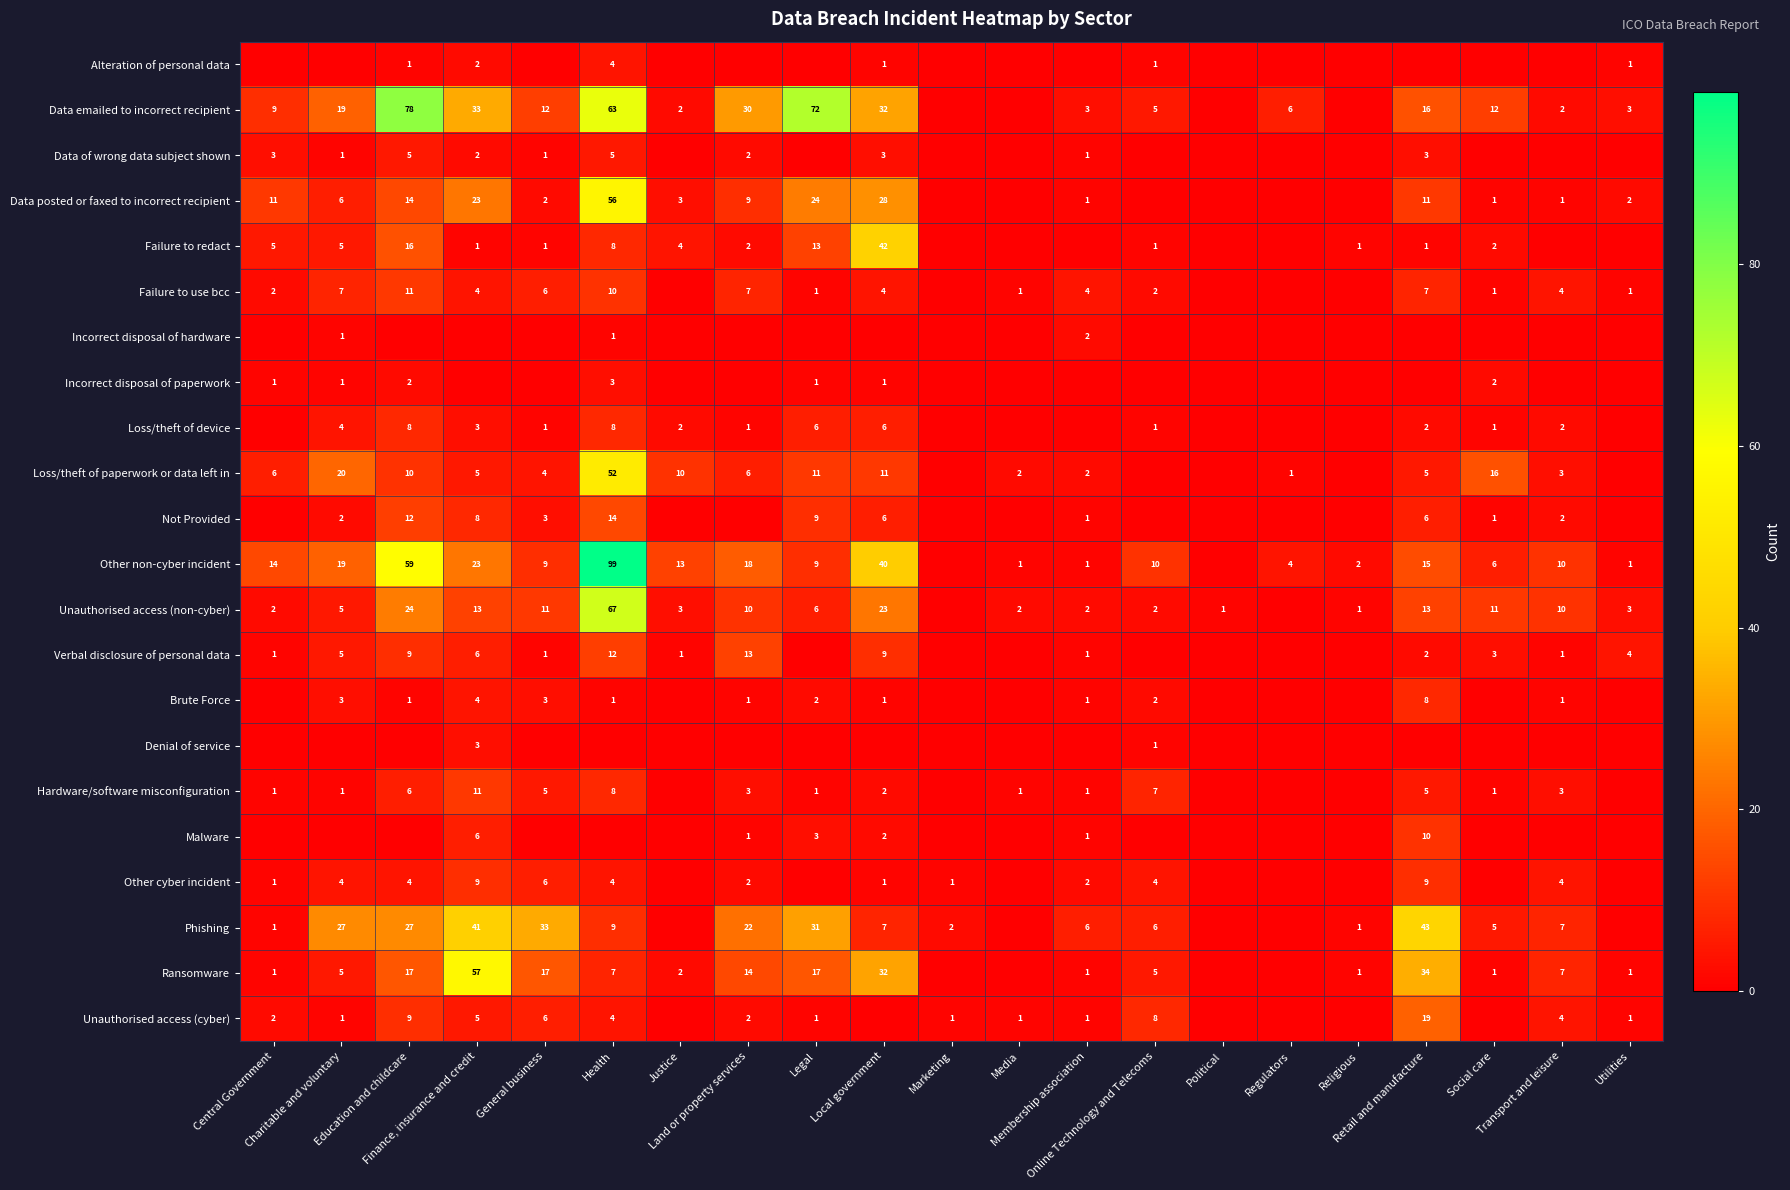

Rank the categories by Unauthorised access (non-cyber) value from highest to lowest.

Health, Education and childcare, Local government, Finance, insurance and credit, Retail and manufacture, General business, Social care, Land or property services, Transport and leisure, Legal, Charitable and voluntary, Justice, Utilities, Central Government, Media, Membership association, Online Technology and Telecoms, Political, Religious, Marketing, Regulators